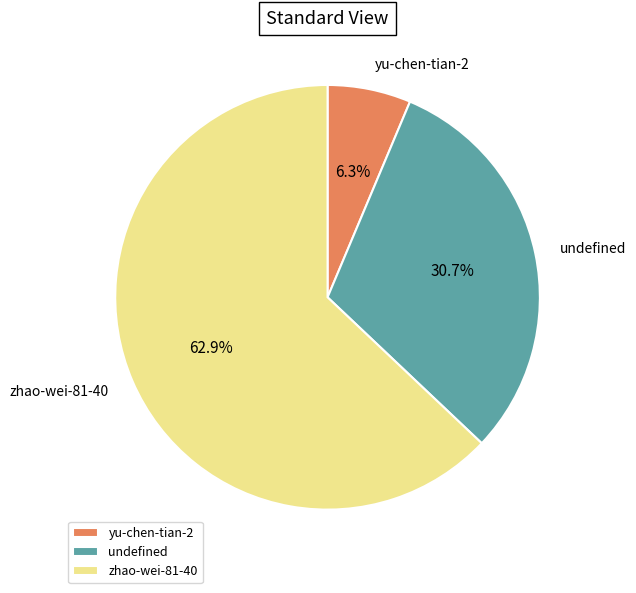

Rank the categories by value from lowest to highest.

yu-chen-tian-2, undefined, zhao-wei-81-40